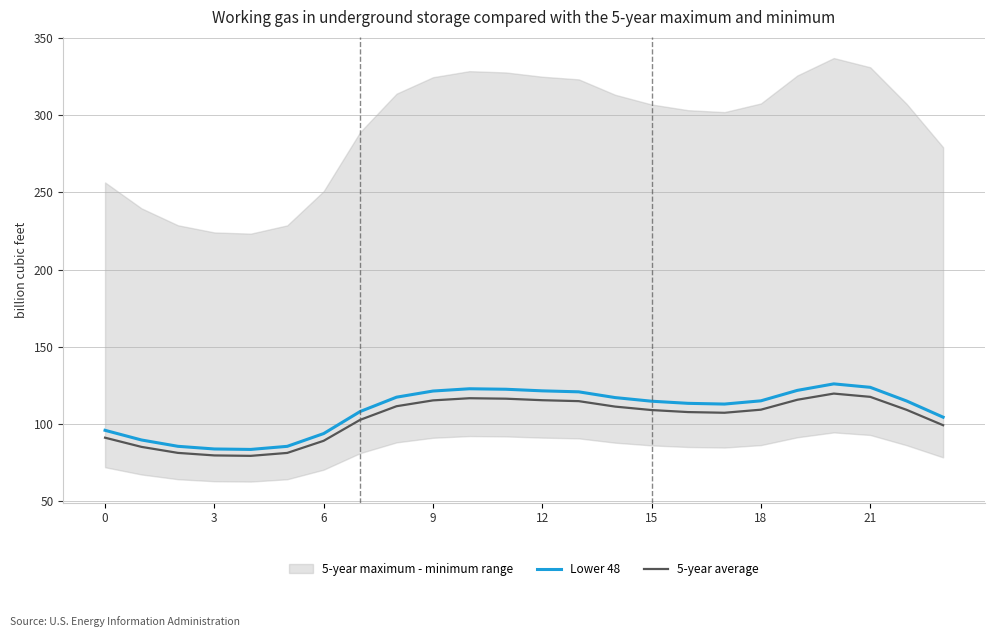

What is the lowest value of the 5-year average series?

79.2